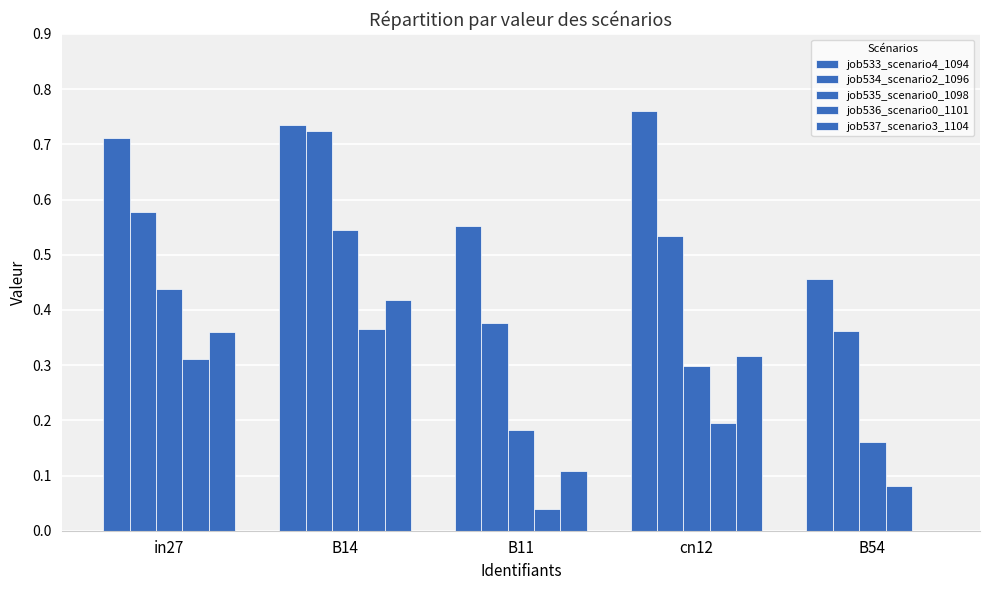

Reading right to left, list all the values displayed in this chart.

job533_scenario4_1094: B54=0.5	cn12=0.8	B11=0.6	B14=0.7	in27=0.7
job534_scenario2_1096: B54=0.4	cn12=0.5	B11=0.4	B14=0.7	in27=0.6
job535_scenario0_1098: B54=0.2	cn12=0.3	B11=0.2	B14=0.5	in27=0.4
job536_scenario0_1101: B54=0.1	cn12=0.2	B11=0.0	B14=0.4	in27=0.3
job537_scenario3_1104: B54=0.0	cn12=0.3	B11=0.1	B14=0.4	in27=0.4